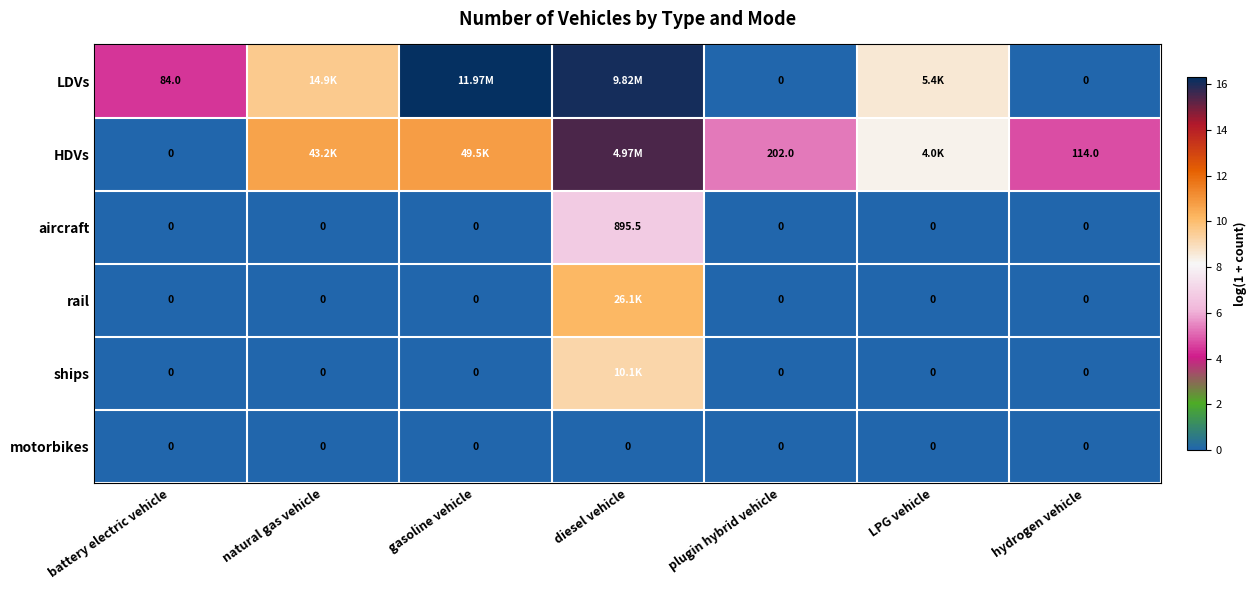

Count the number of data series in this chart.

6